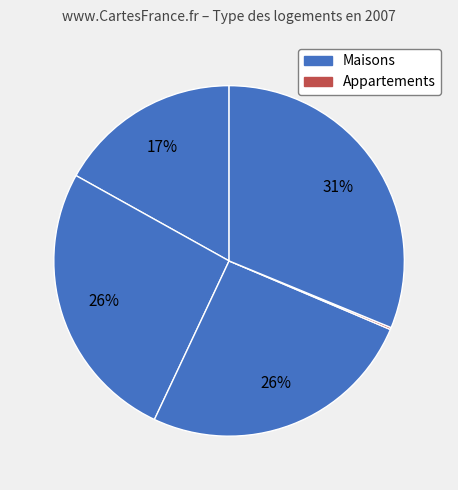

How many slices are in this pie chart?

5